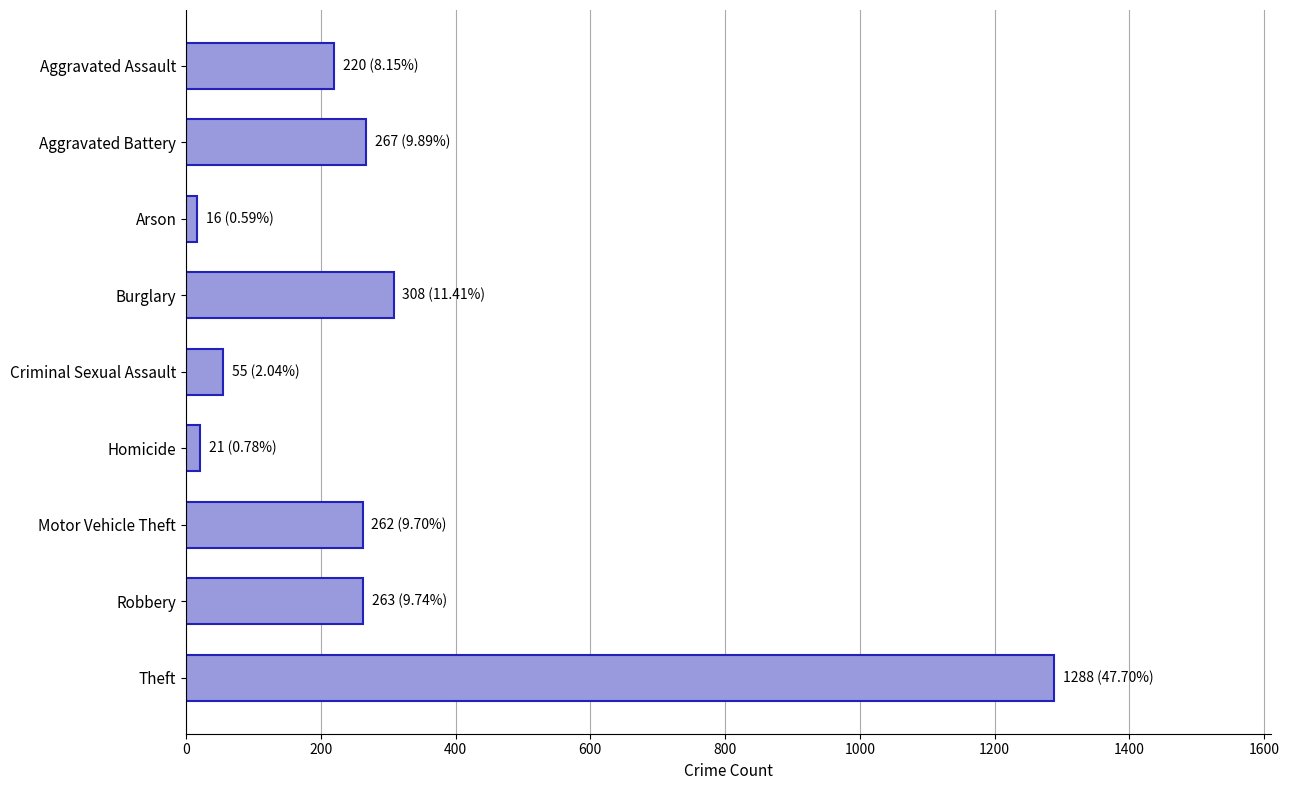

Between Theft and Criminal Sexual Assault, which is larger?

Theft